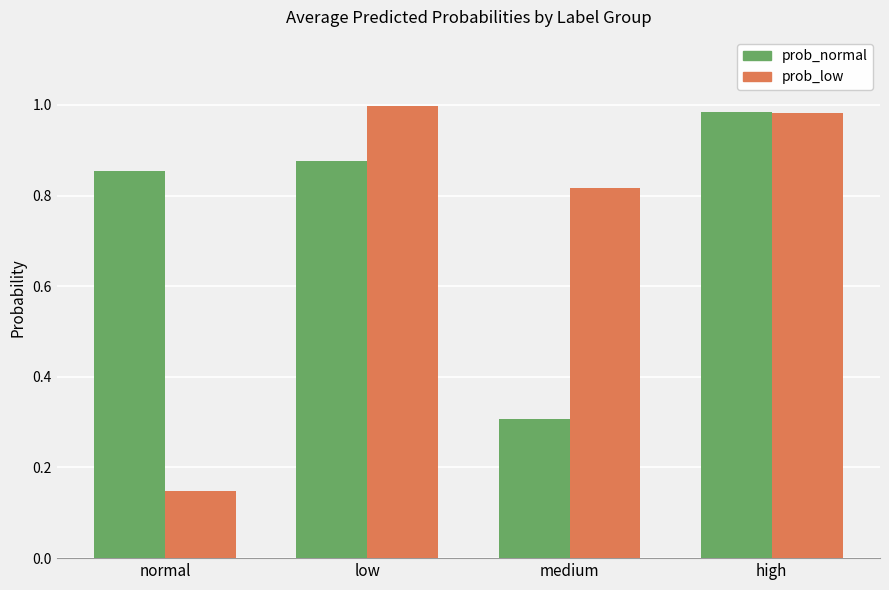

The prob_normal series shows 0.3 at medium. True or false?

True